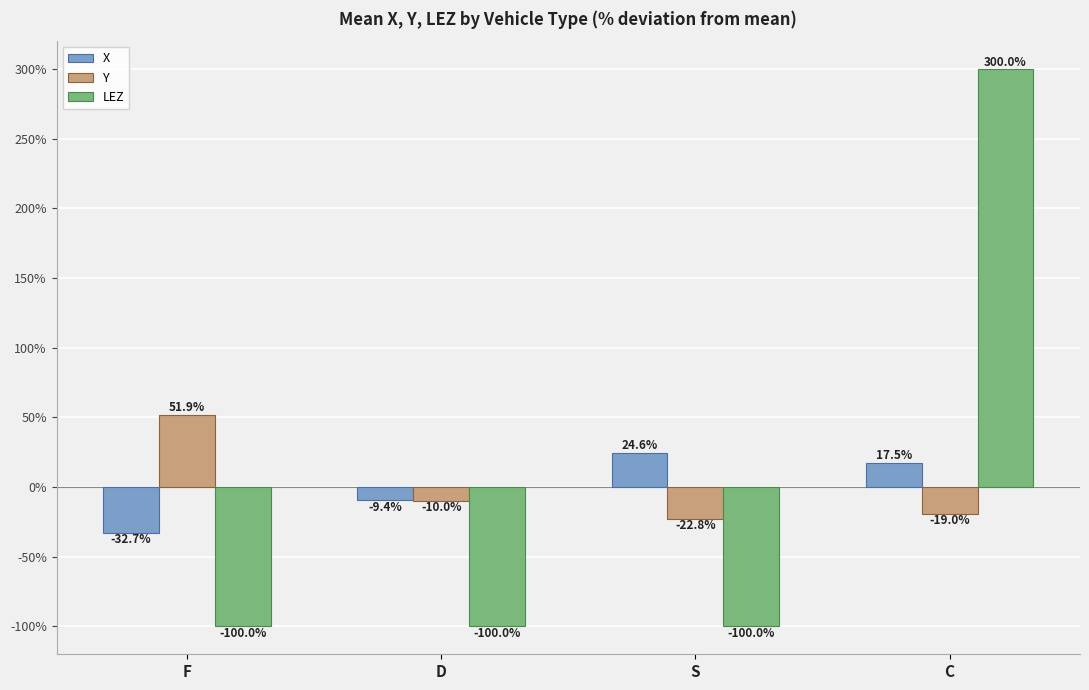

How many data points does each series have?

4